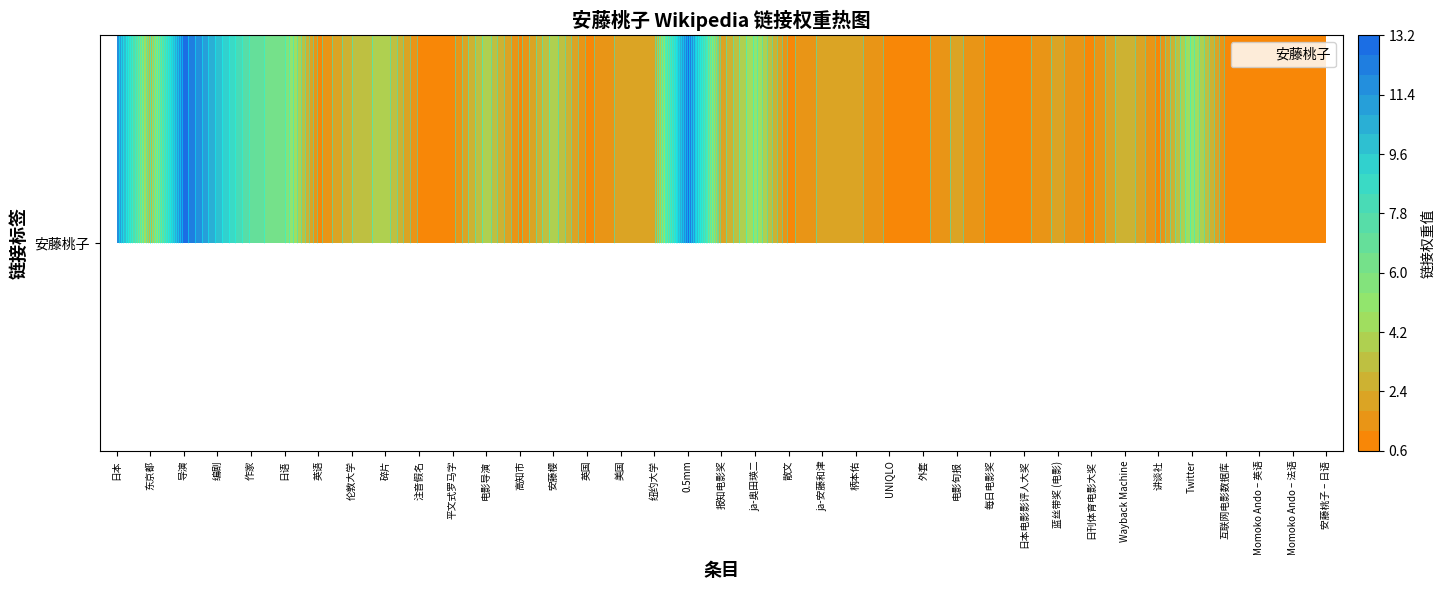

Where does the data first go above 2?

日本